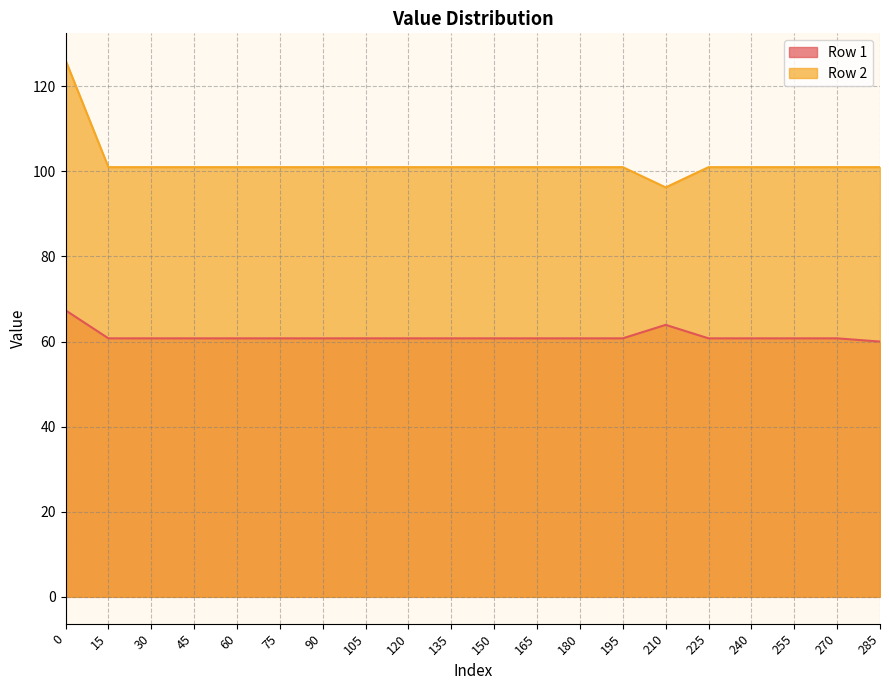

Does the chart display data point markers on the line(s)?

No